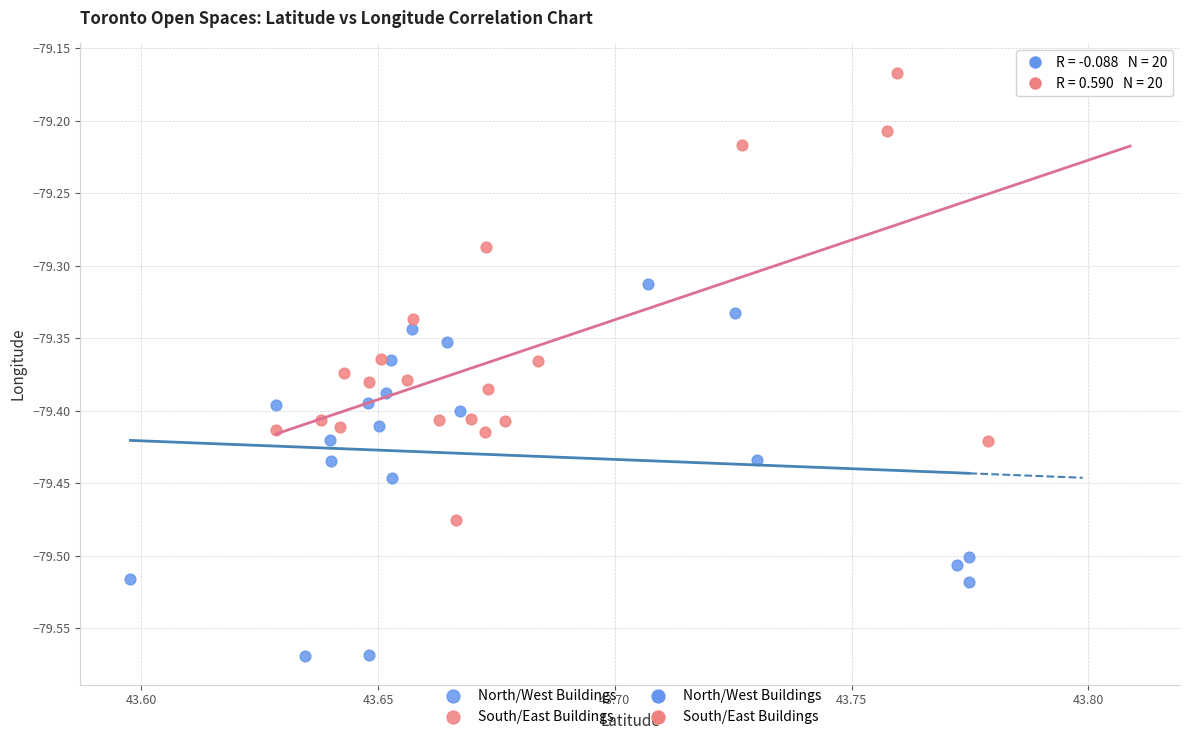

Which series has the largest Y range (max minus min)?

South/East Buildings